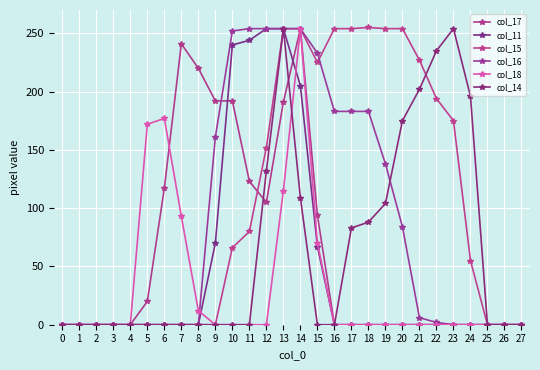

How many data points does each series have?

28